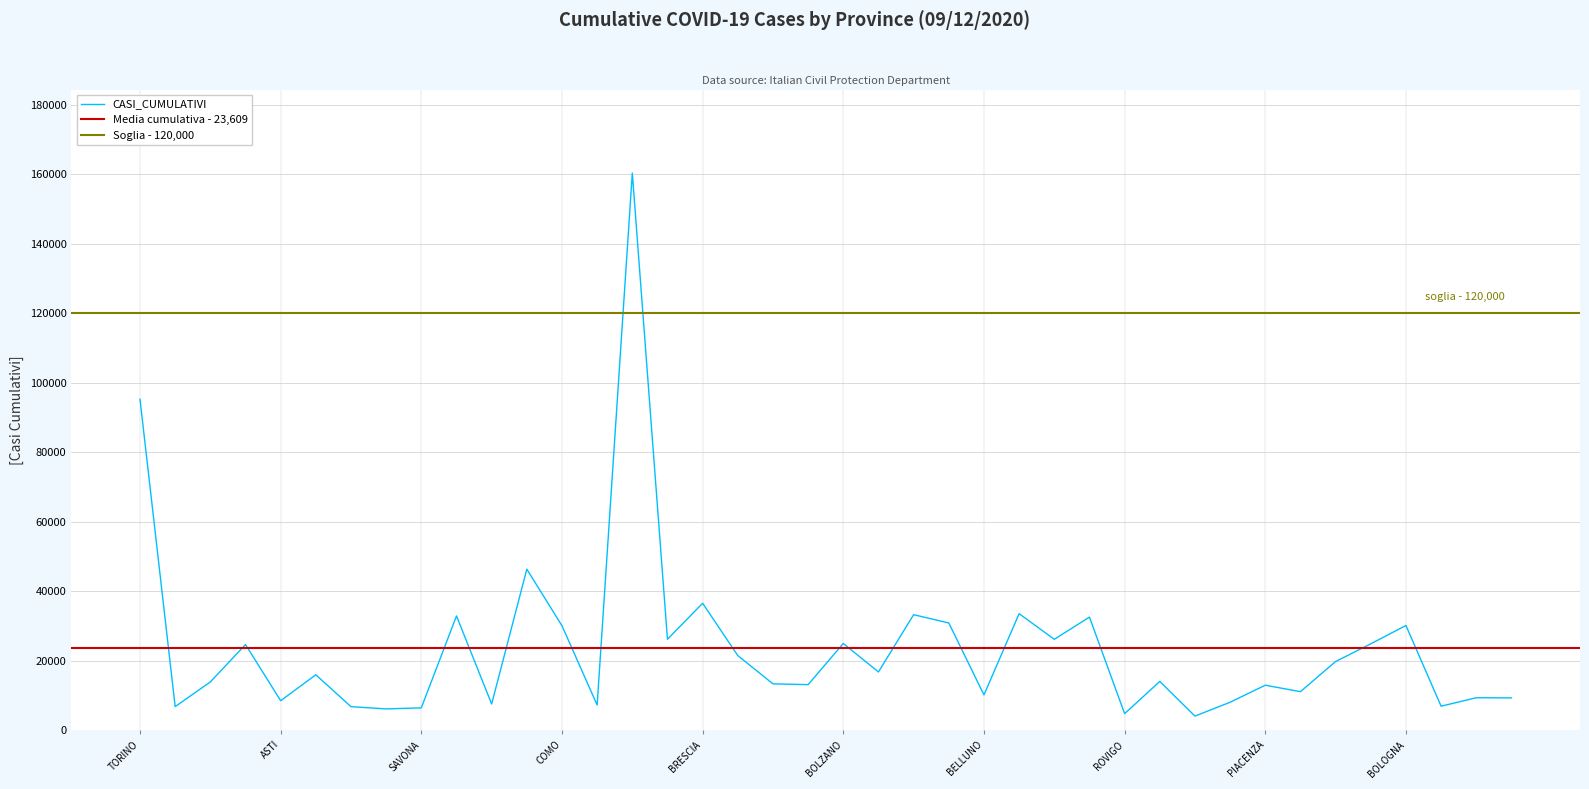

Is it true that the value at TRIESTE is 2354?

False